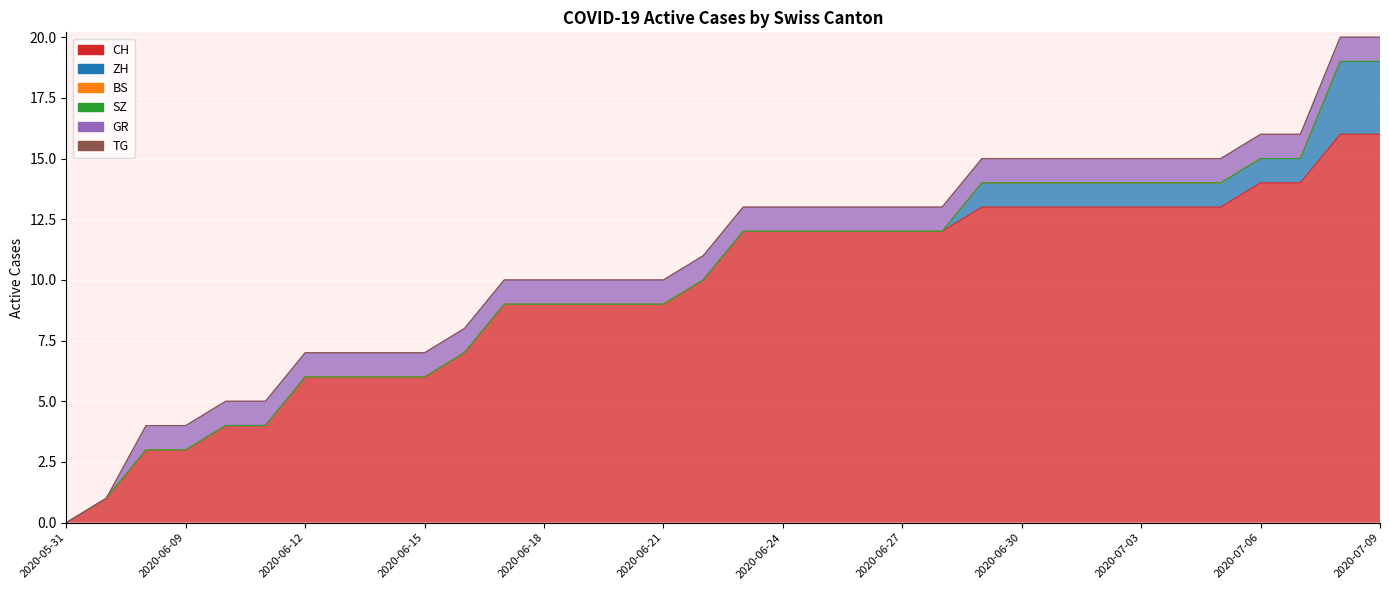

How many values in the GR series are below 1?

2